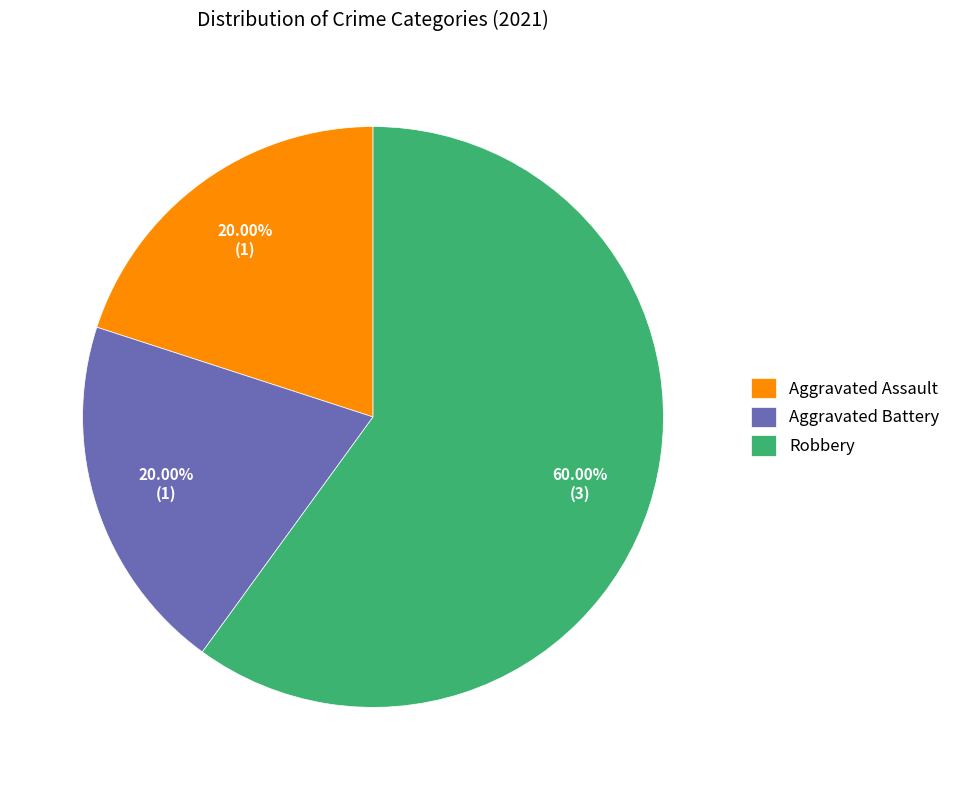

Count the number of slices in the pie.

3